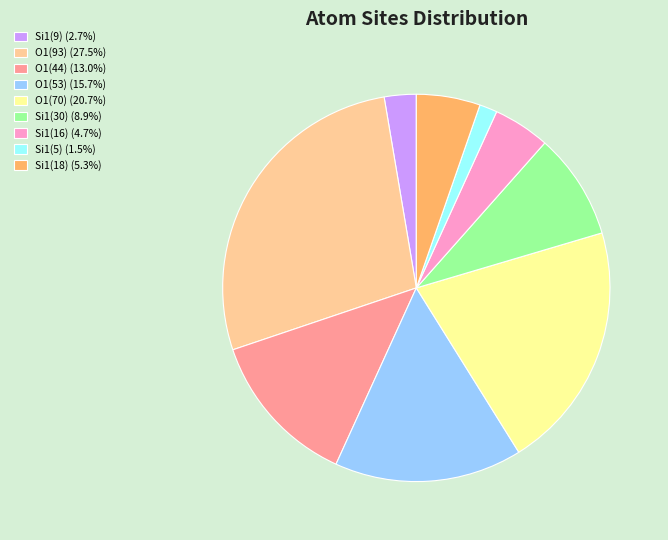

Combined, do Si1(18) (5.3%) and Si1(9) (2.7%) account for over 50%?

No